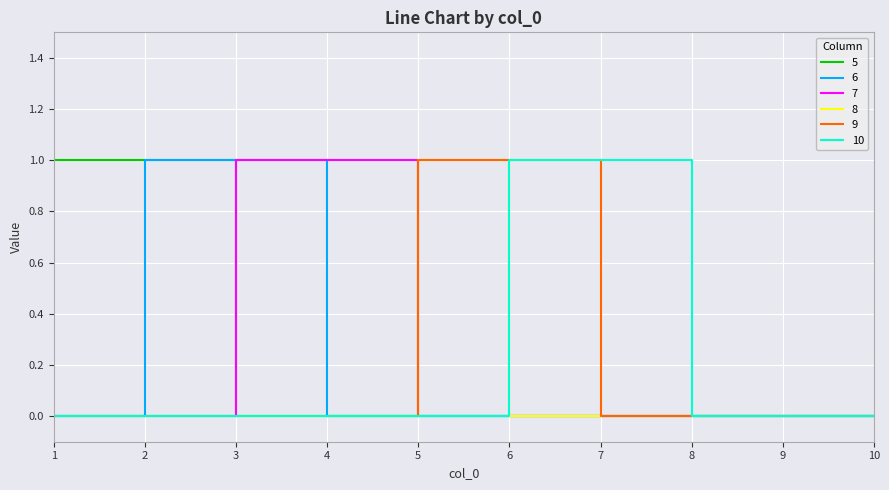

What is the difference between the highest and lowest values at 2?

1